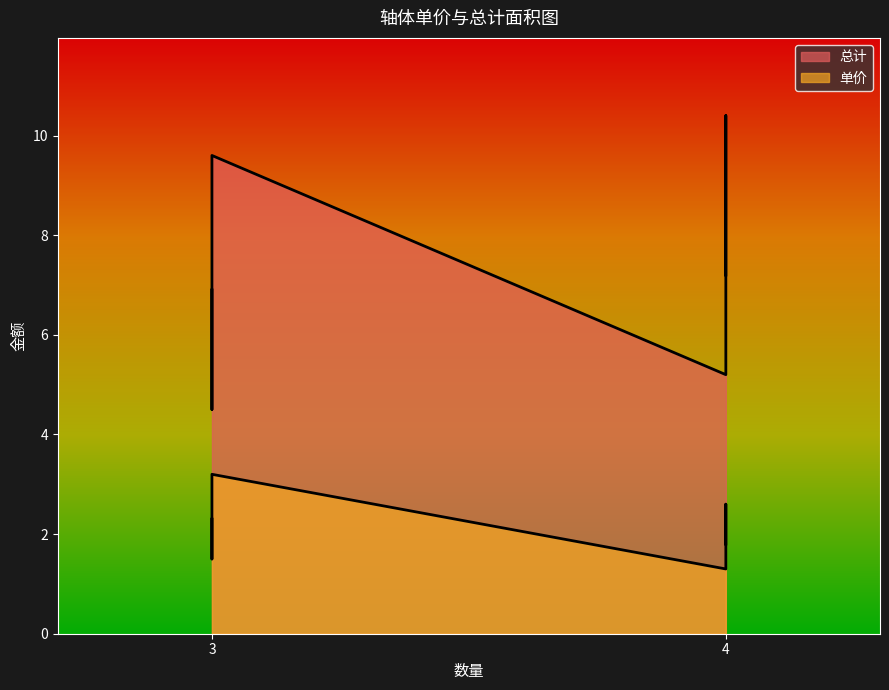

Rank the series by their maximum value, from highest to lowest.

总计, 单价